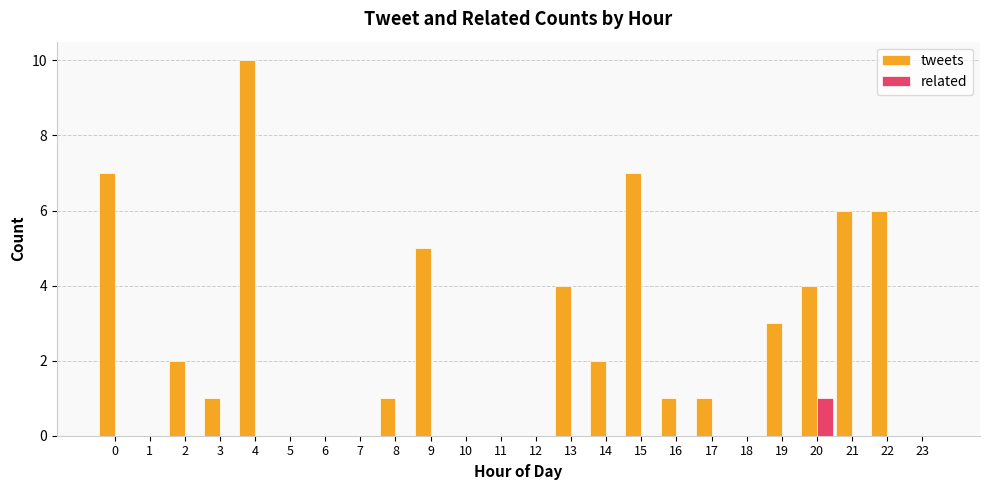

How many data points does each series have?

24